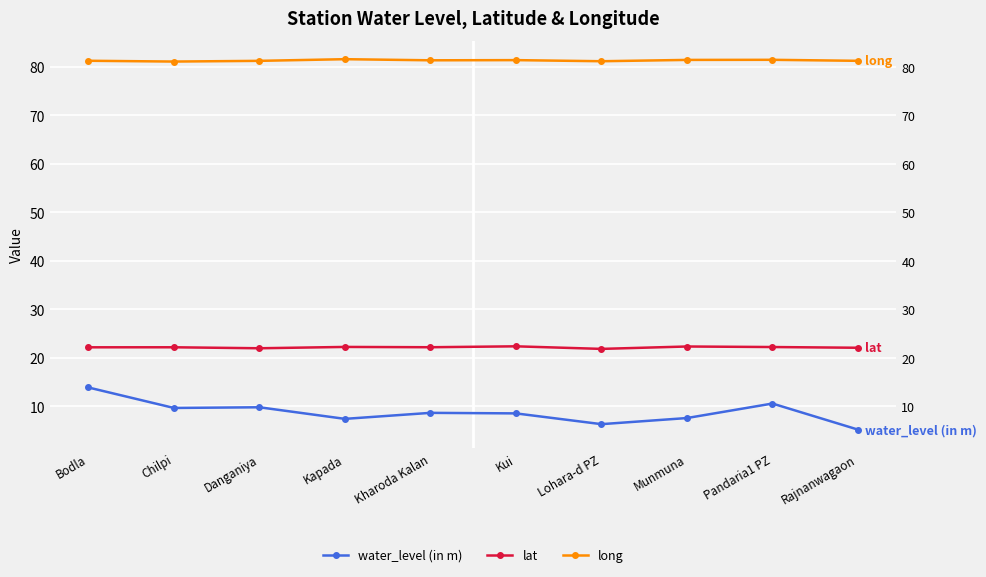

In lat, how many points are higher than both neighbors (excluding endpoints)?

4